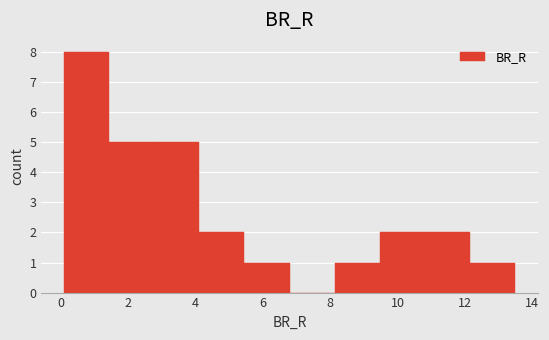

What is the height of the bar covering 9.4 to 10.8 on the x-axis? Neither the bar edges nor the heights are printed on the chart, so give them approximately, as read against the axes.

2